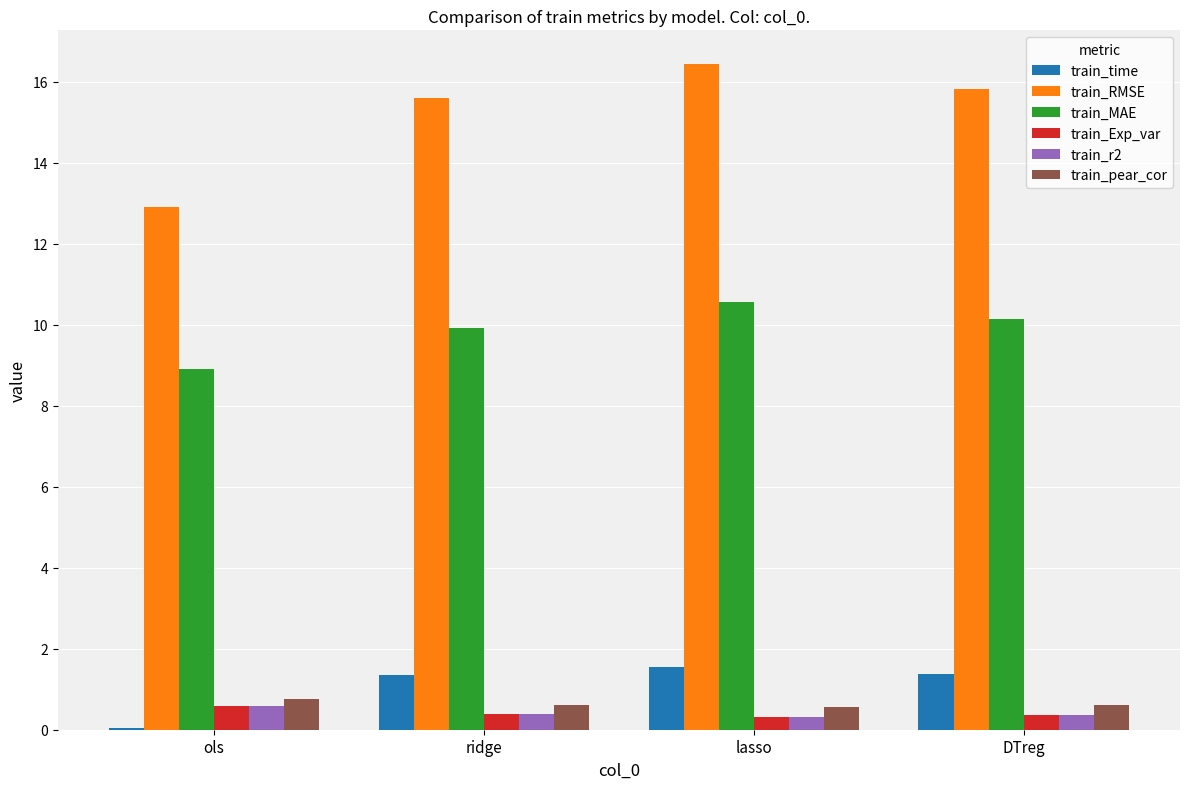

Read the train_r2 value at ridge.

0.4